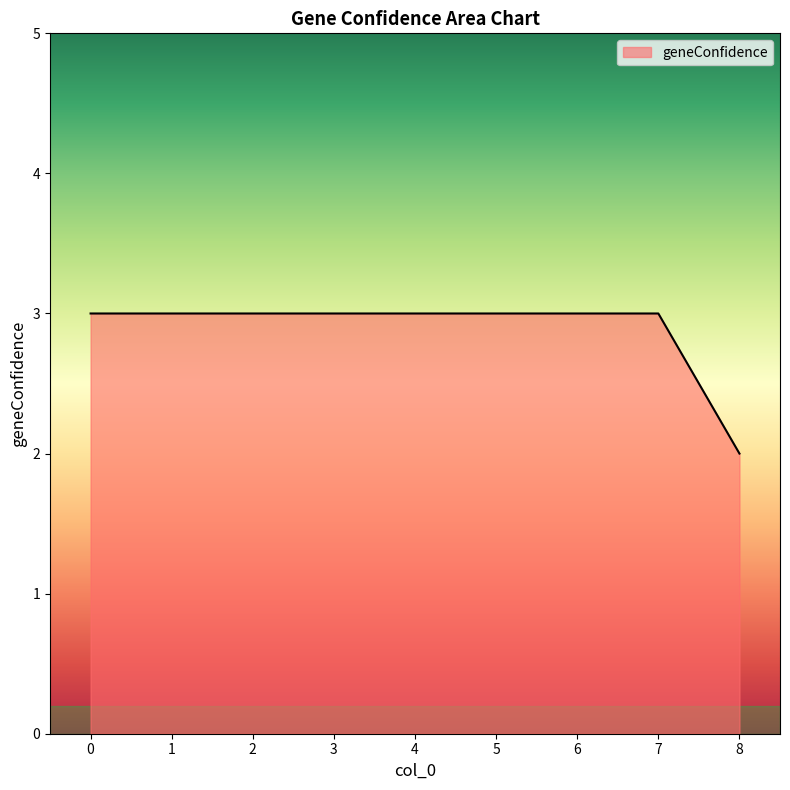

The value at 3 is 3. True or false?

True